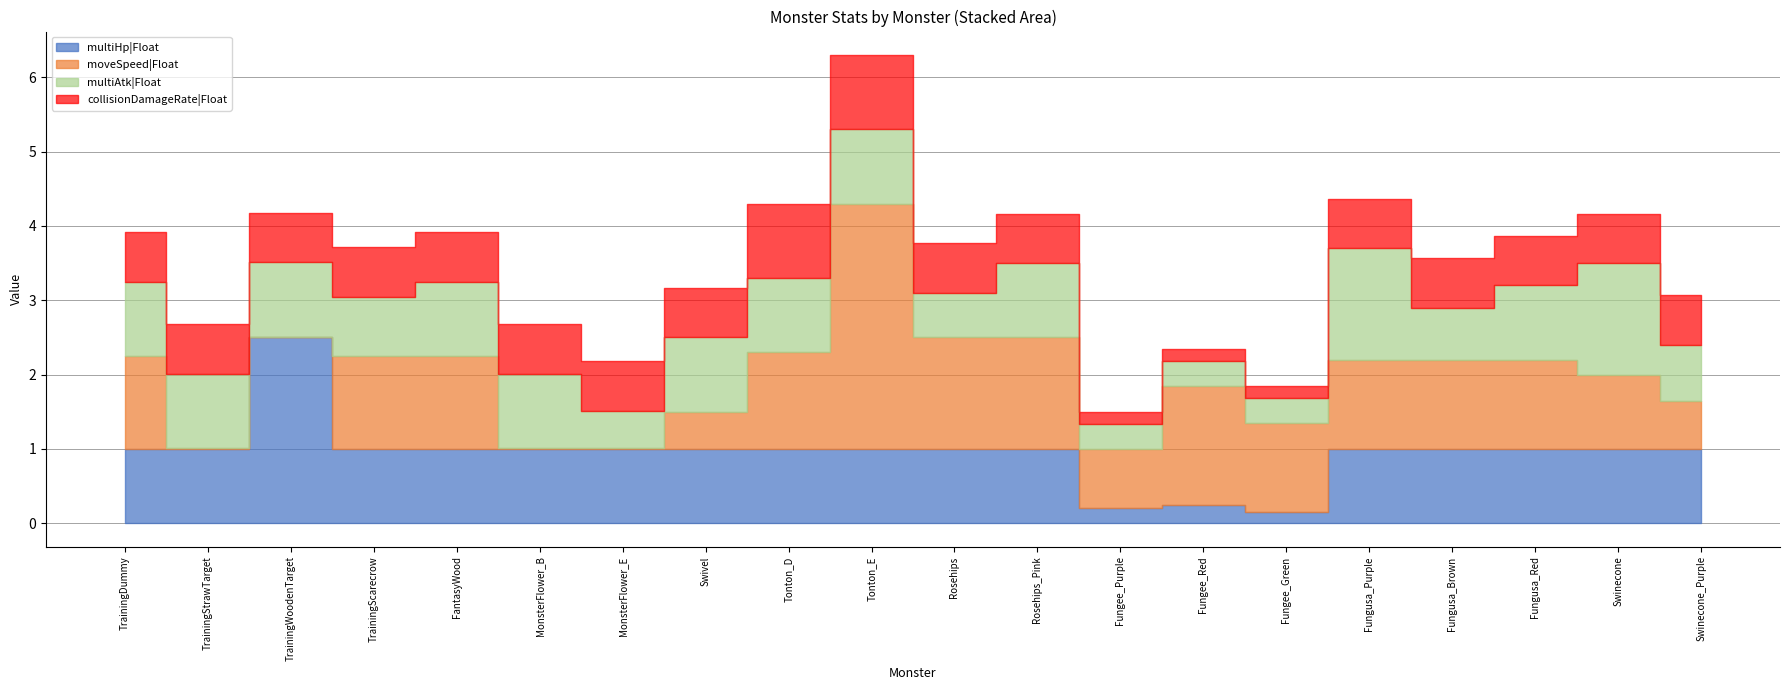

What is the label of the 9th point from the left?

Tonton_D